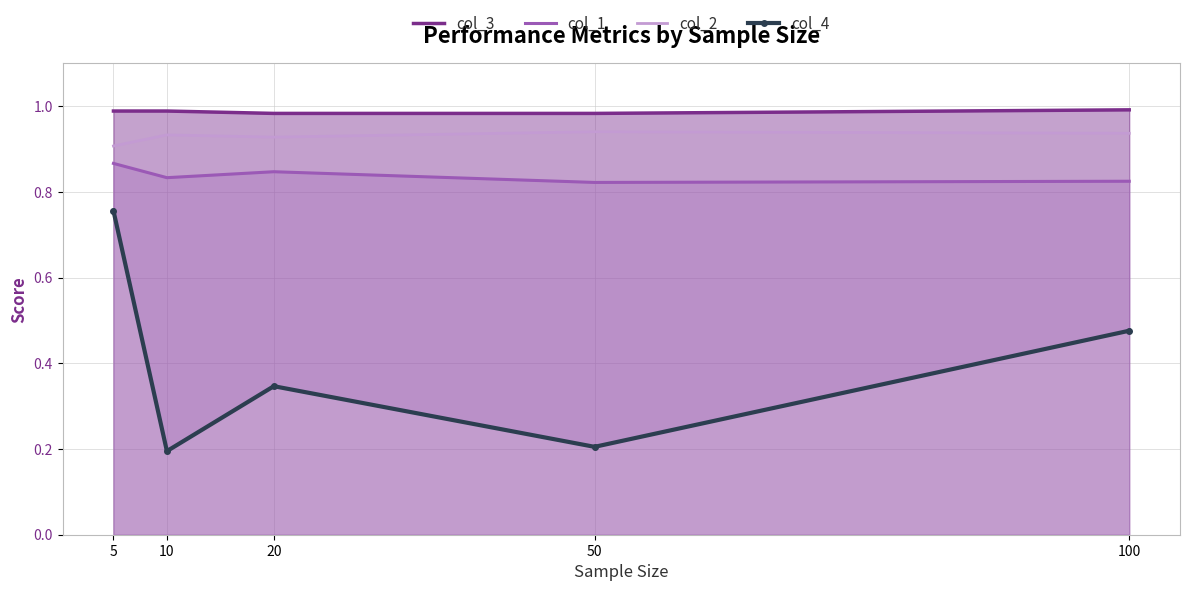

Which category has the lowest value in the col_1 series?

50